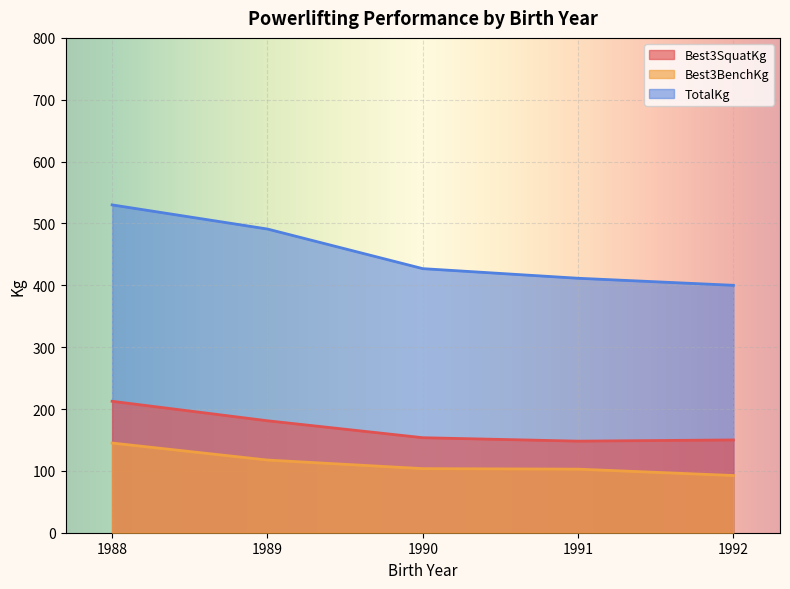

True or false: Best3BenchKg and TotalKg intersect in this chart.

False